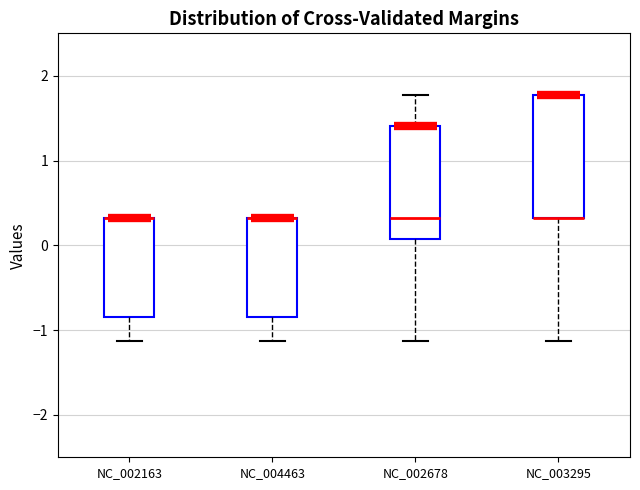

Reading left to right, transcribe this box plot: for each box, give where its median line is, the range the box spans, and where its two whiskers end, as read against the y-axis. The values are not printed on the chart, so give them approximately, as read against the axis.

NC_002163: median 0.3 (drawn on the box's upper edge), box -0.8 to 0.3, whiskers -1.1 to 0.3
NC_004463: median 0.3 (drawn on the box's upper edge), box -0.8 to 0.3, whiskers -1.1 to 0.3
NC_002678: median 0.3, box 0.1 to 1.4, whiskers -1.1 to 1.8
NC_003295: median 0.3 (drawn on the box's lower edge), box 0.3 to 1.8, whiskers -1.1 to 1.8